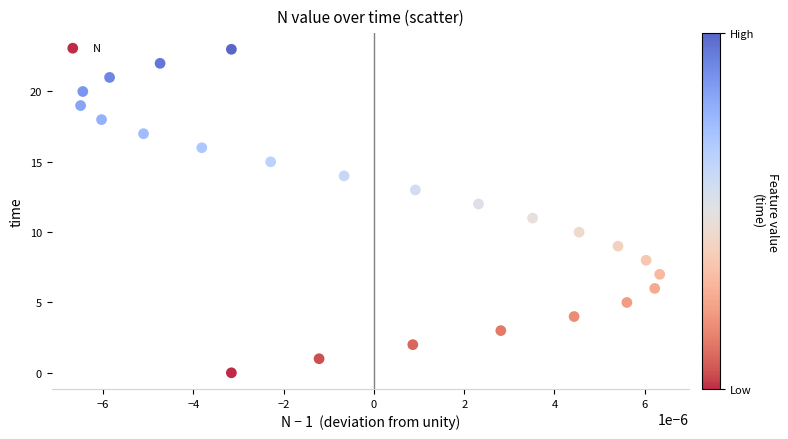

What is the range of Y values (max minus min)?

23